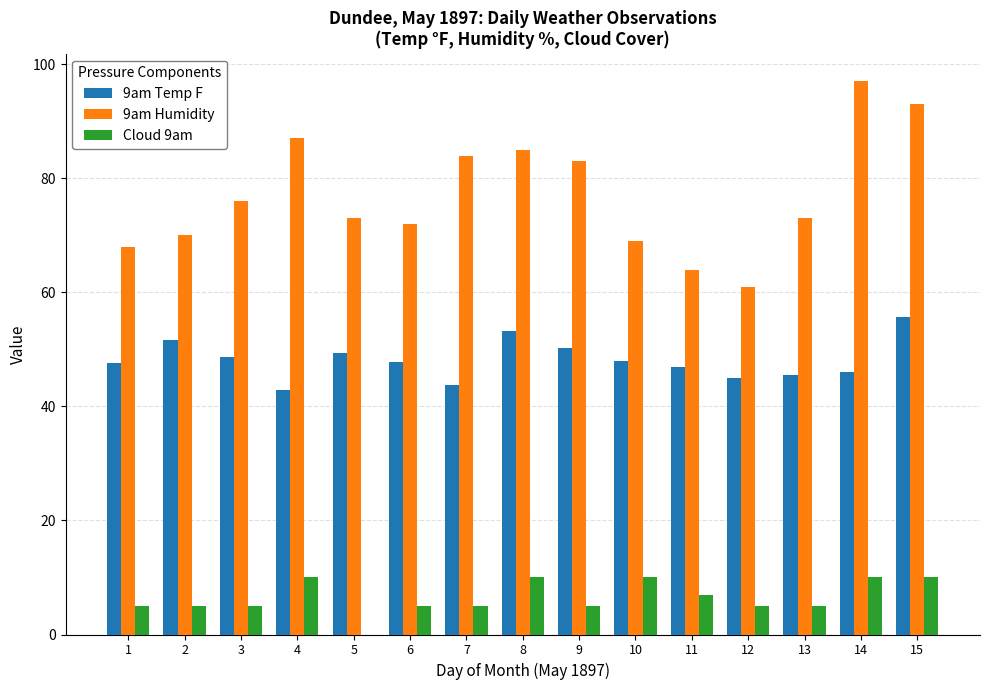

What is the sum of all 9am Temp F values?

722.0